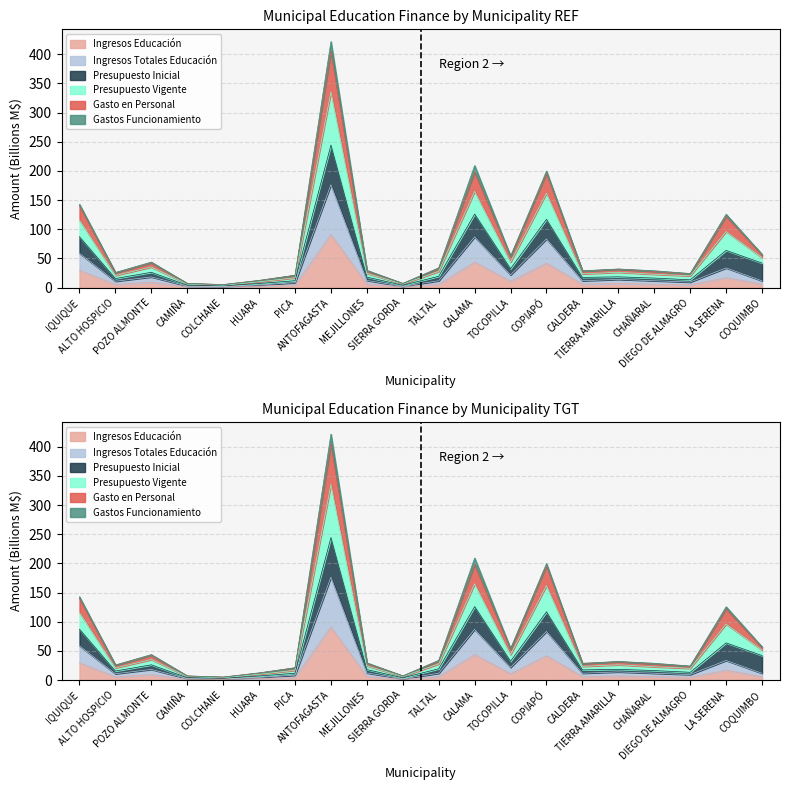

Which label corresponds to the smallest value in the chart?

COLCHANE